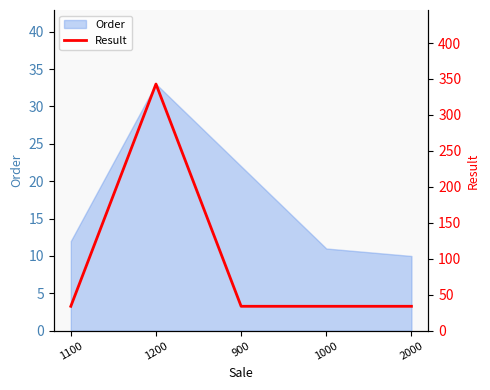

The chart shows a value of 13 at 1100. True or false?

False